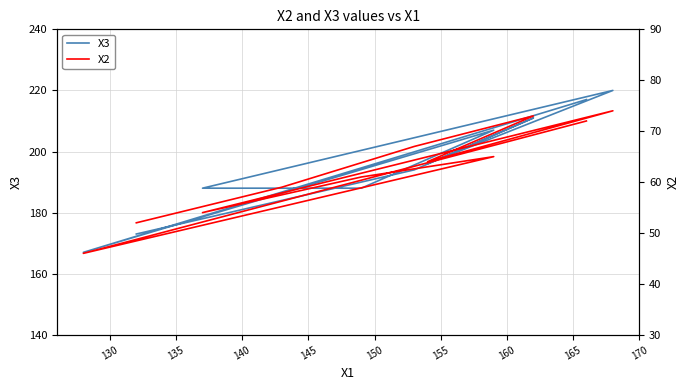

What is the sum of the X3 values at 155 and 160?

376